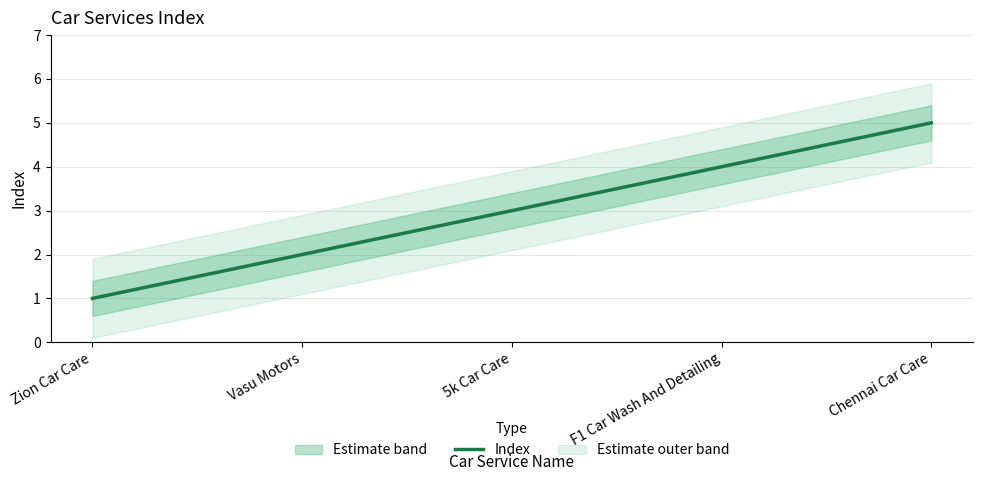

What is the label of the 5th point from the right?

Zion Car Care